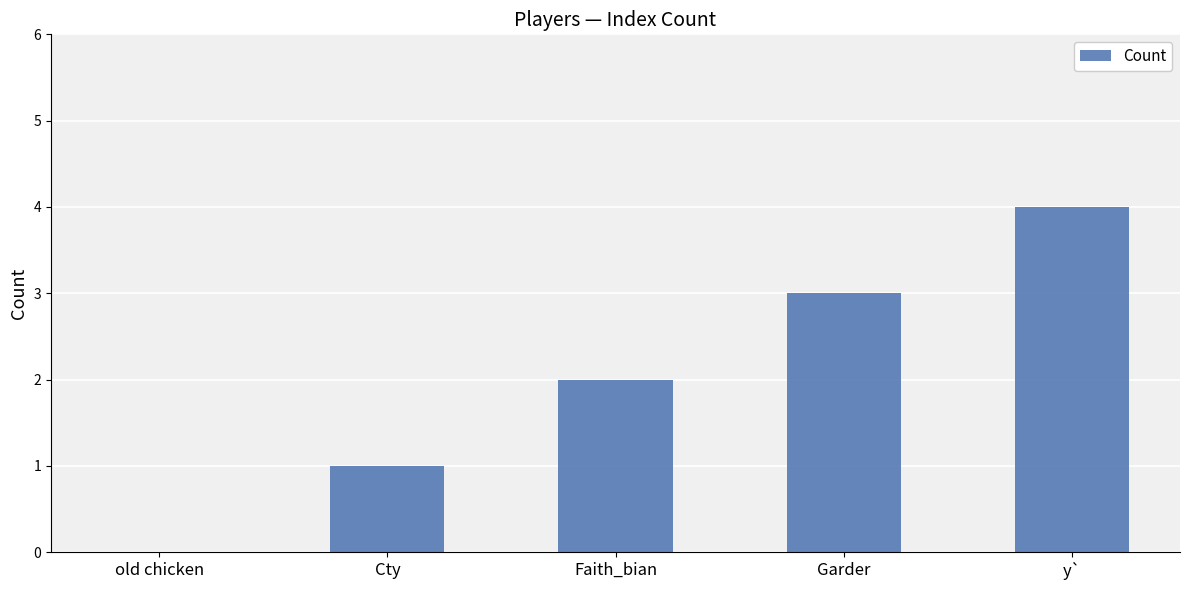

Count the values in the range 1 to 3.

3